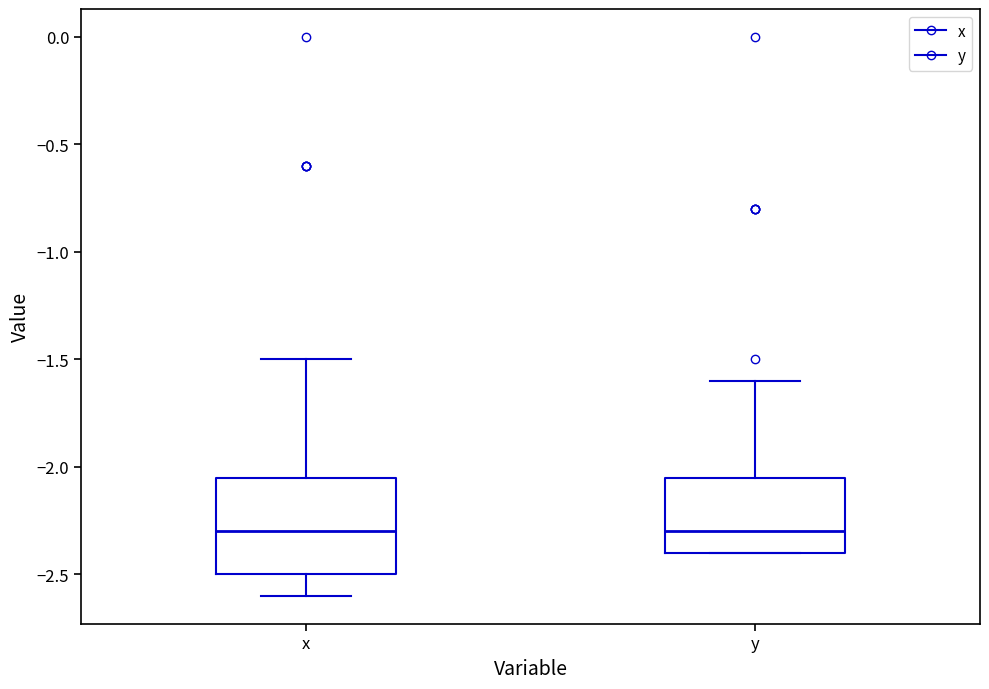

Which box is the tallest, from its lower edge to its upper edge?

x